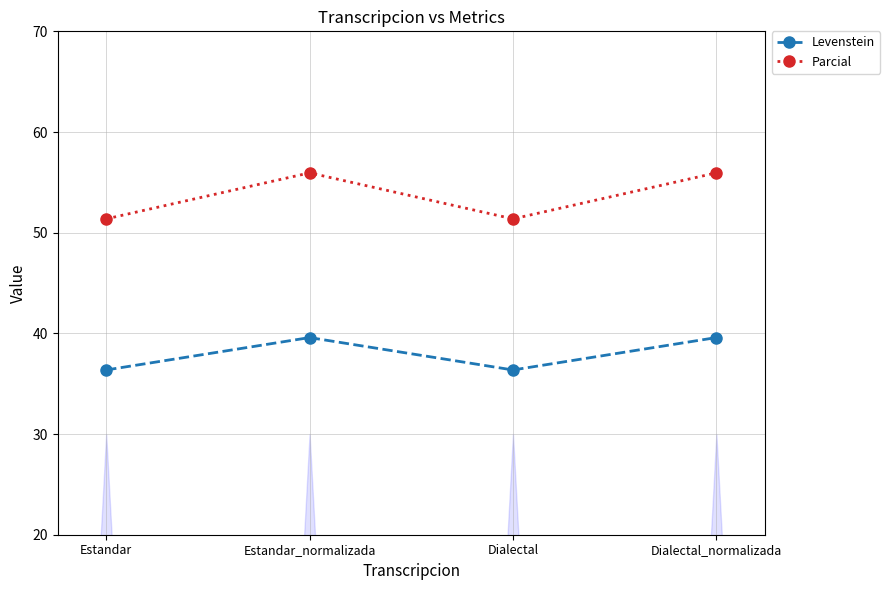

What is the sum of the Parcial values at Dialectal_normalizada and Estandar?

107.3